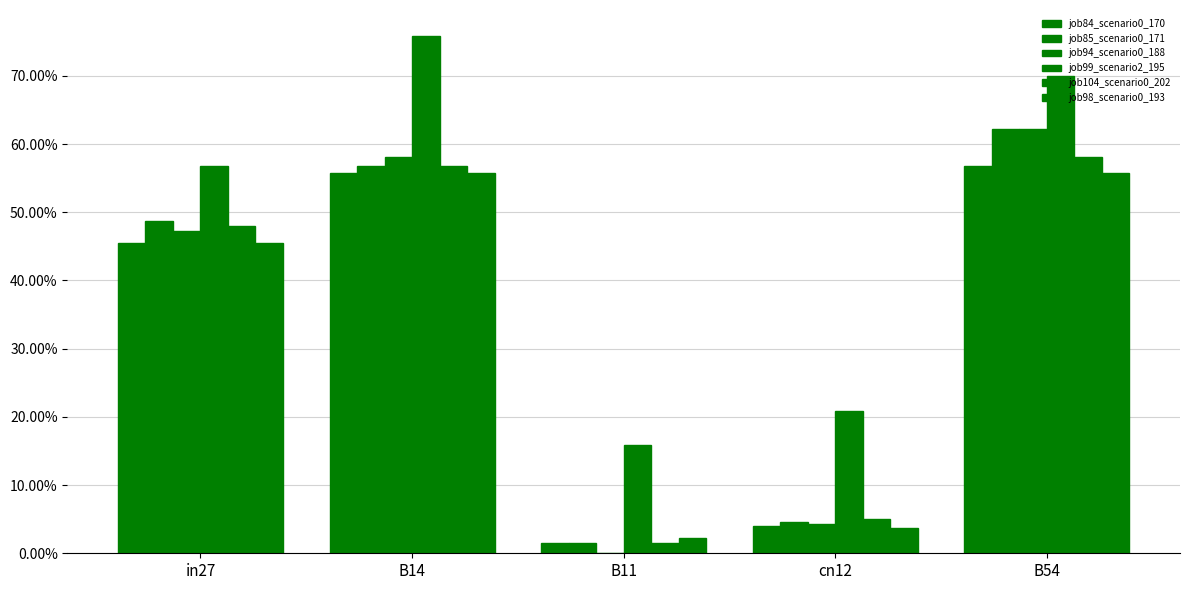

Reading left to right, list all the values displayed in this chart.

job84_scenario0_170: in27=0.5	B14=0.6	B11=0.0	cn12=0.0	B54=0.6
job85_scenario0_171: in27=0.5	B14=0.6	B11=0.0	cn12=0.0	B54=0.6
job94_scenario0_188: in27=0.5	B14=0.6	B11=0.0	cn12=0.0	B54=0.6
job99_scenario2_195: in27=0.6	B14=0.8	B11=0.2	cn12=0.2	B54=0.7
job104_scenario0_202: in27=0.5	B14=0.6	B11=0.0	cn12=0.0	B54=0.6
job98_scenario0_193: in27=0.5	B14=0.6	B11=0.0	cn12=0.0	B54=0.6